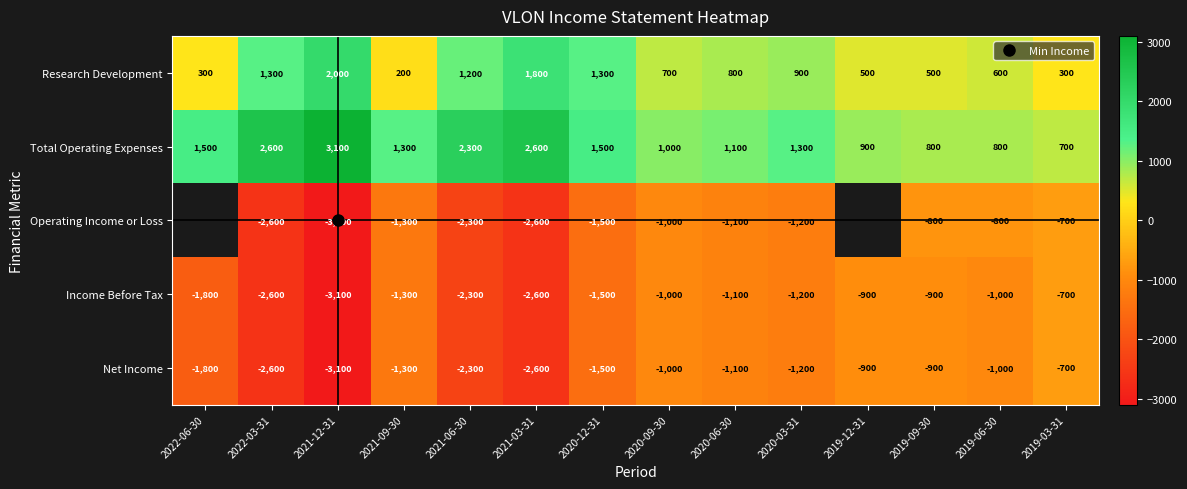

What is the difference between the maximum and second lowest values in the Research Development series?

1700.0